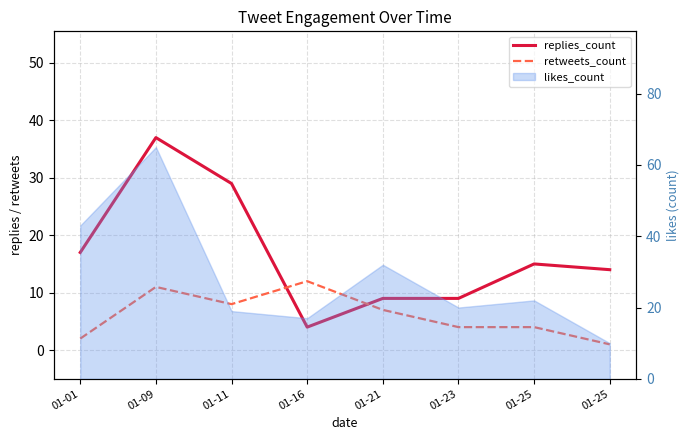

What is the value of the retweets_count point at the 2nd from the left?

11